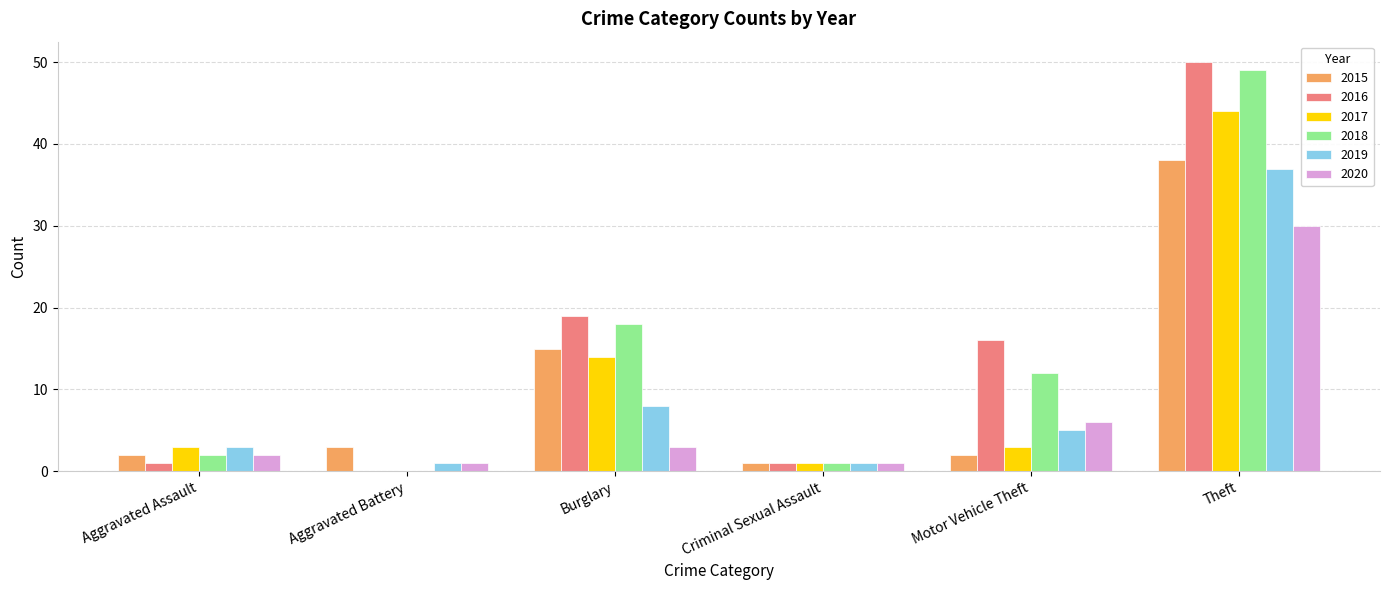

At which label is 2020 closest to 15?

Motor Vehicle Theft